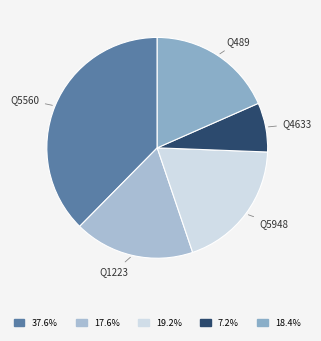

How many slices are in this pie chart?

5